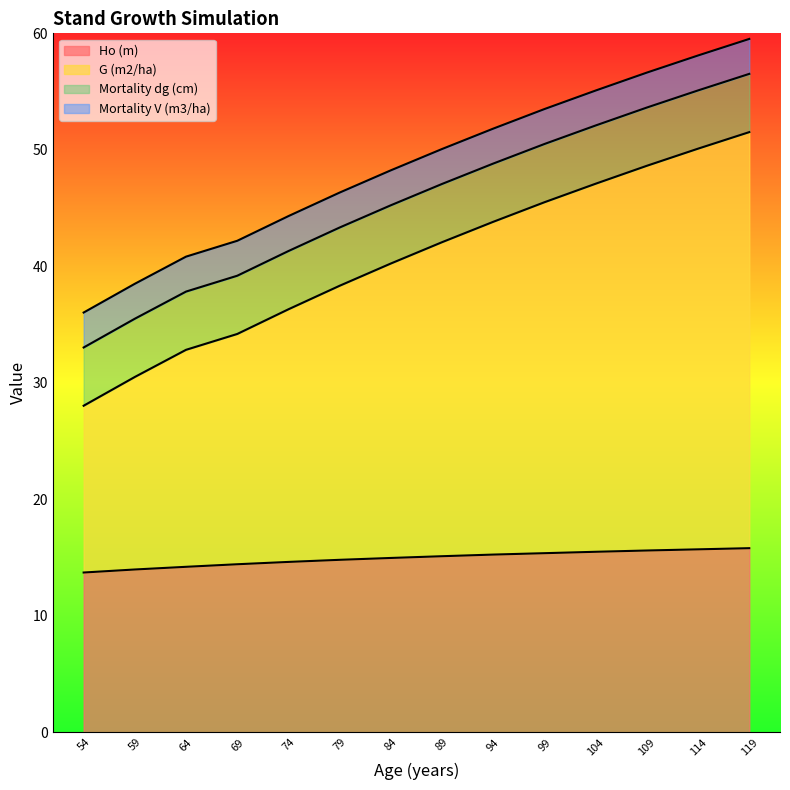

Is it true that G (m2/ha) equals 79.2 at 99?

False